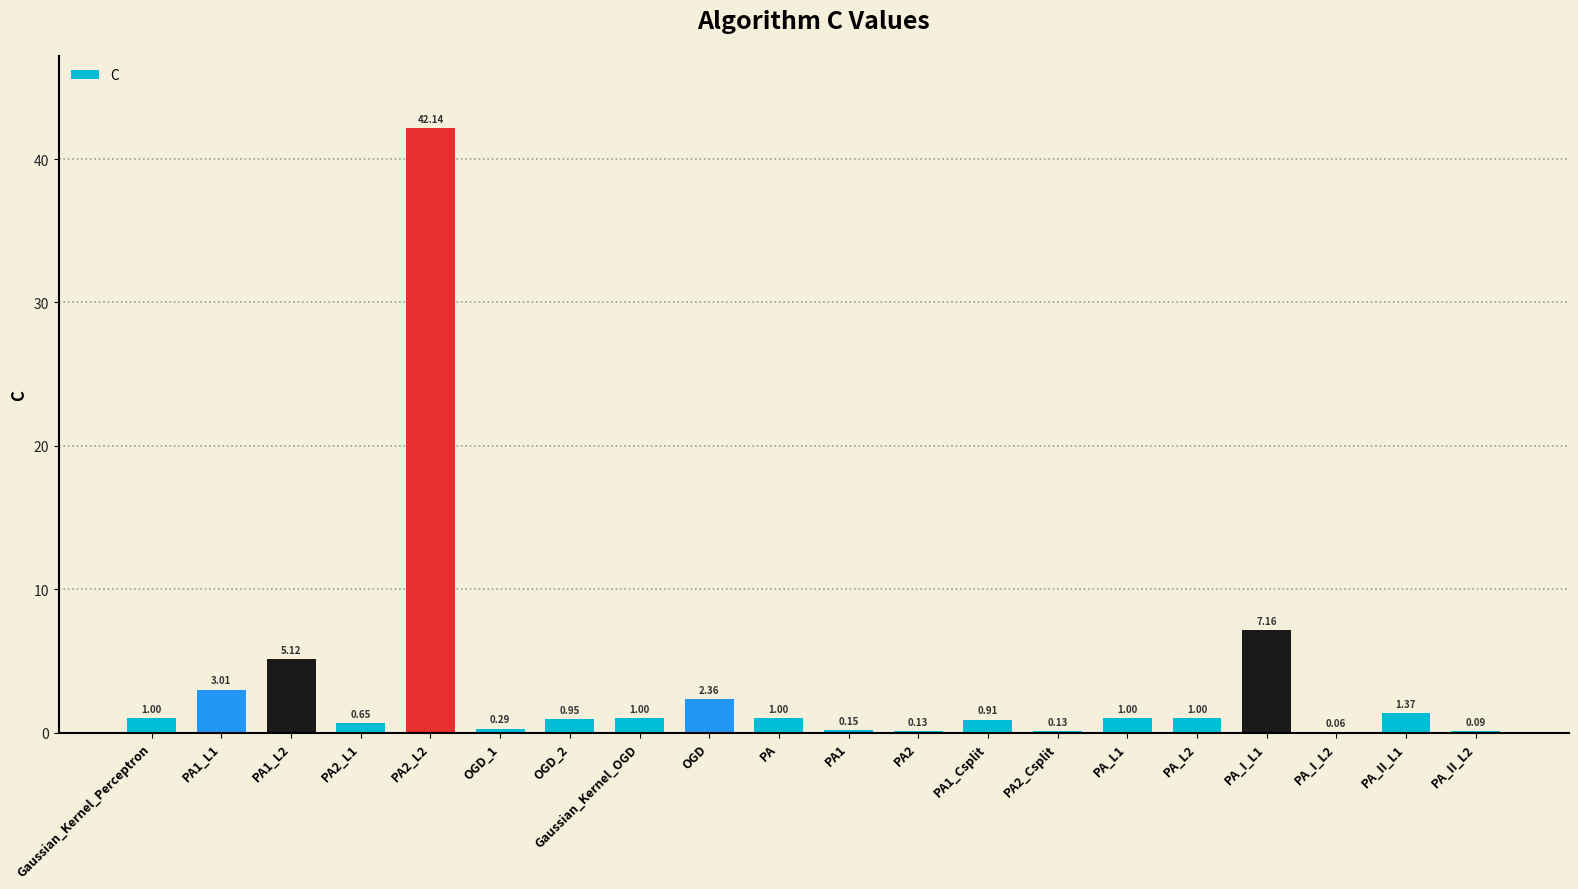

What is the sum of the values at PA and PA_L2?

2.0